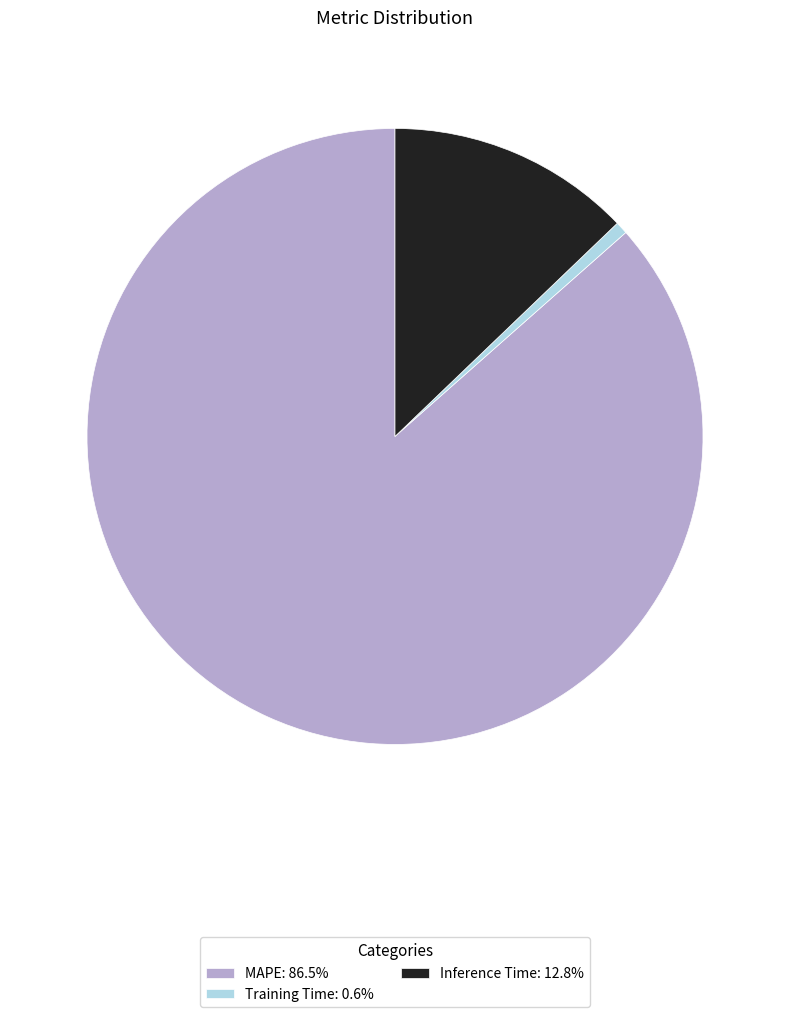

Do MAPE: 86.5% and Training Time: 0.6% together represent more than half of the pie?

Yes